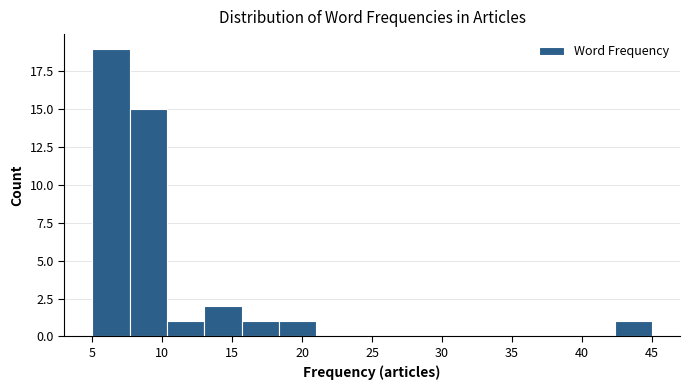

What is the height of the bar covering 18.5 to 21.0 on the x-axis? Neither the bar edges nor the heights are printed on the chart, so give them approximately, as read against the axes.

1